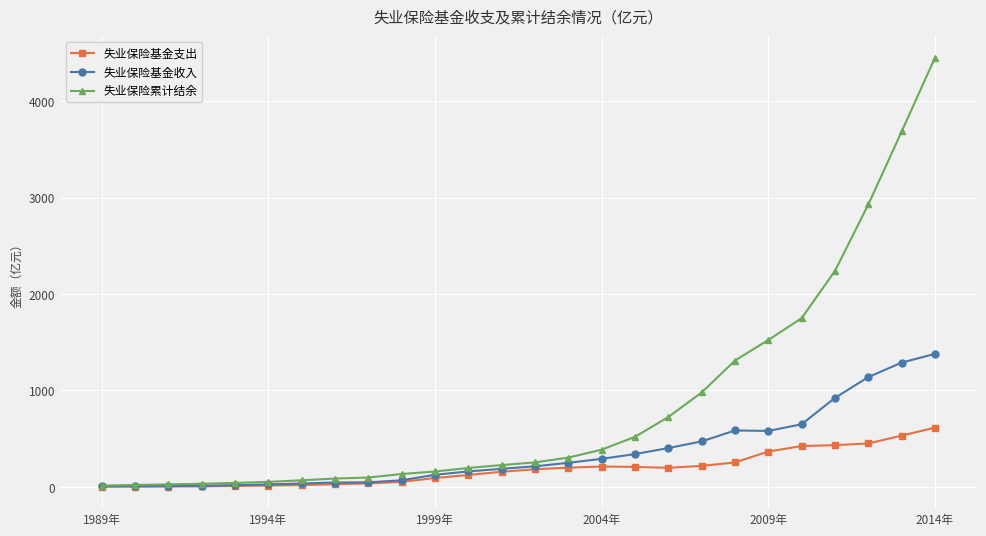

What is the value of the 失业保险基金支出 point at the 19th from the left?

217.7